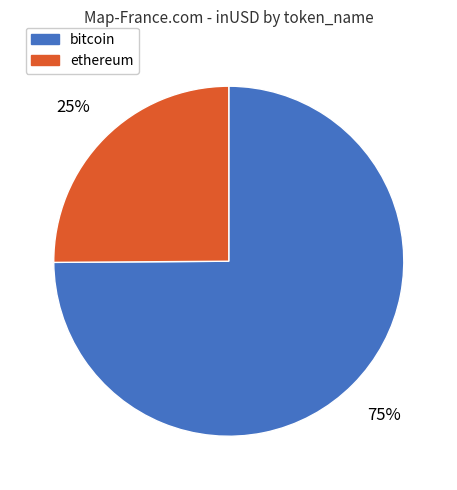

What is the smallest slice in the pie chart?

ethereum